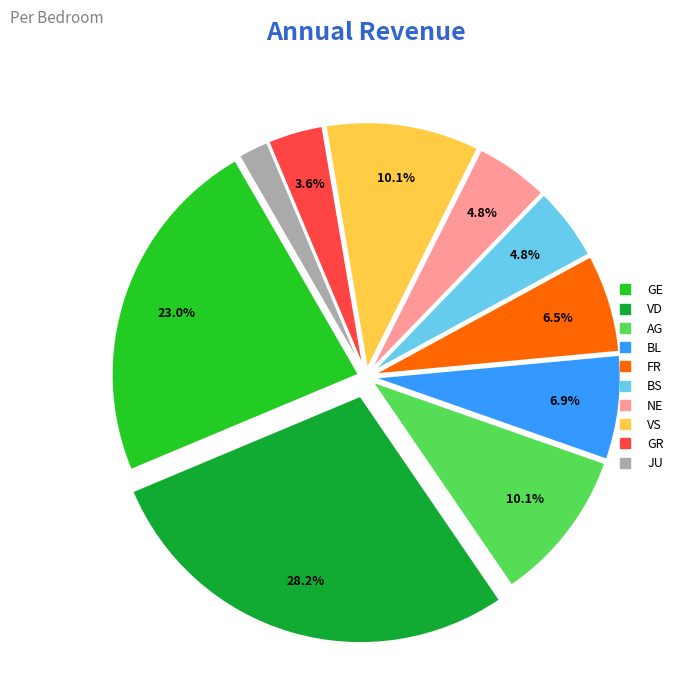

Is there a majority slice in this chart?

No